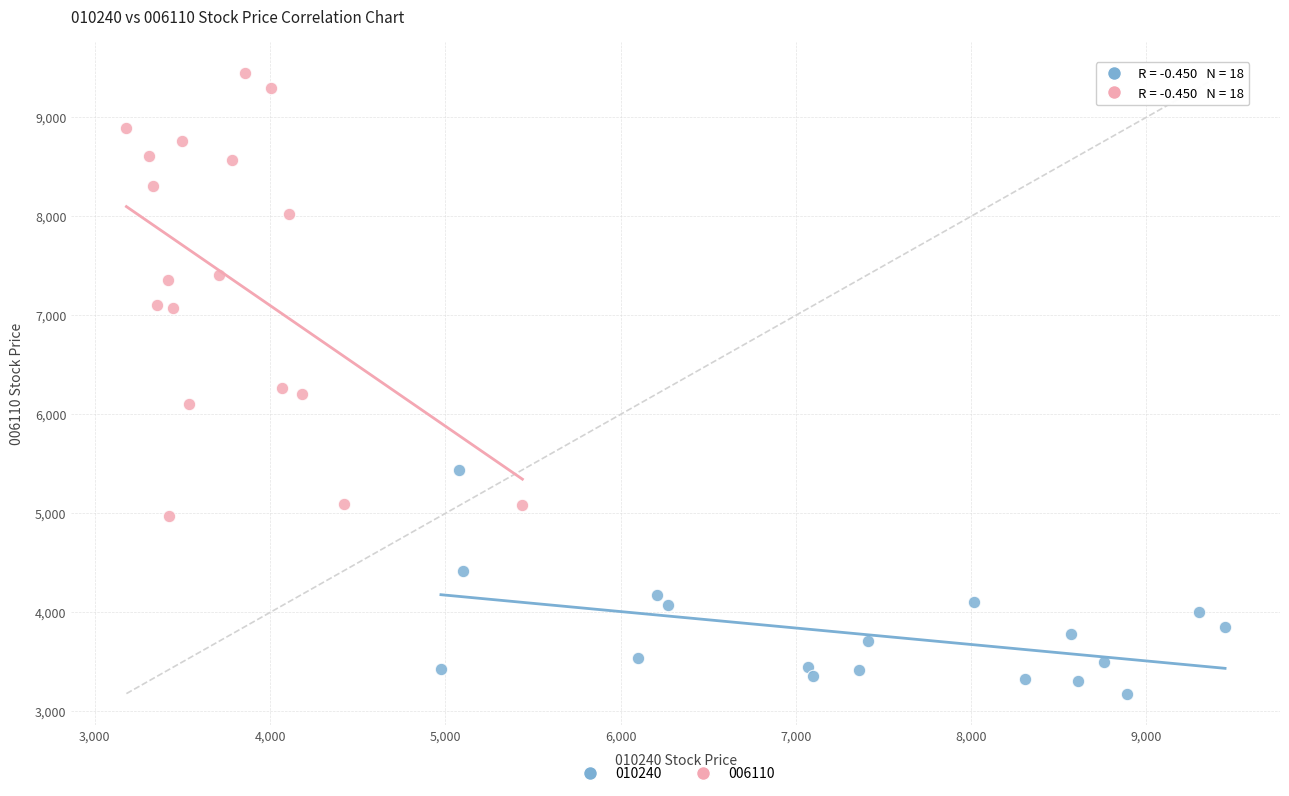

Which series contains the highest Y value?

006110